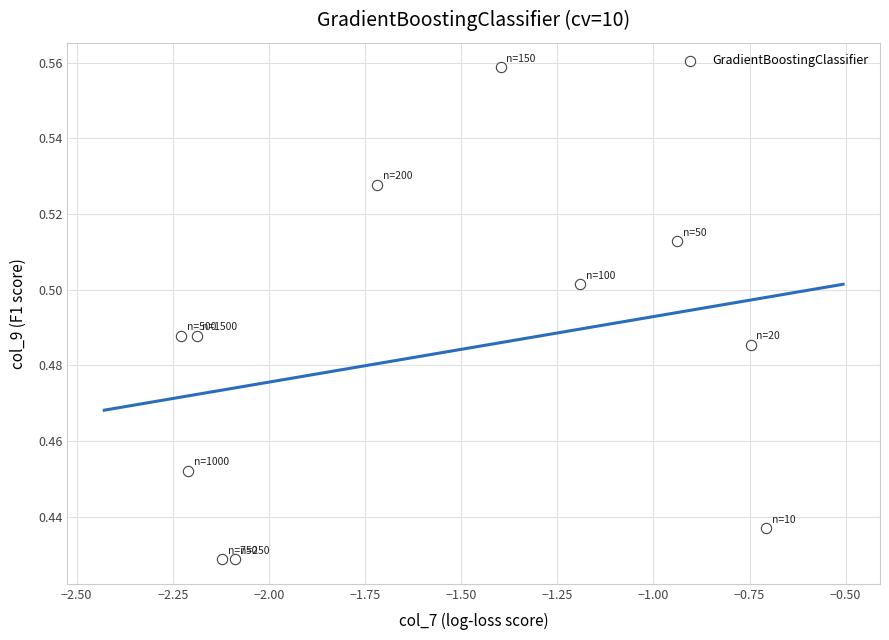

What is the average X value?

-1.6